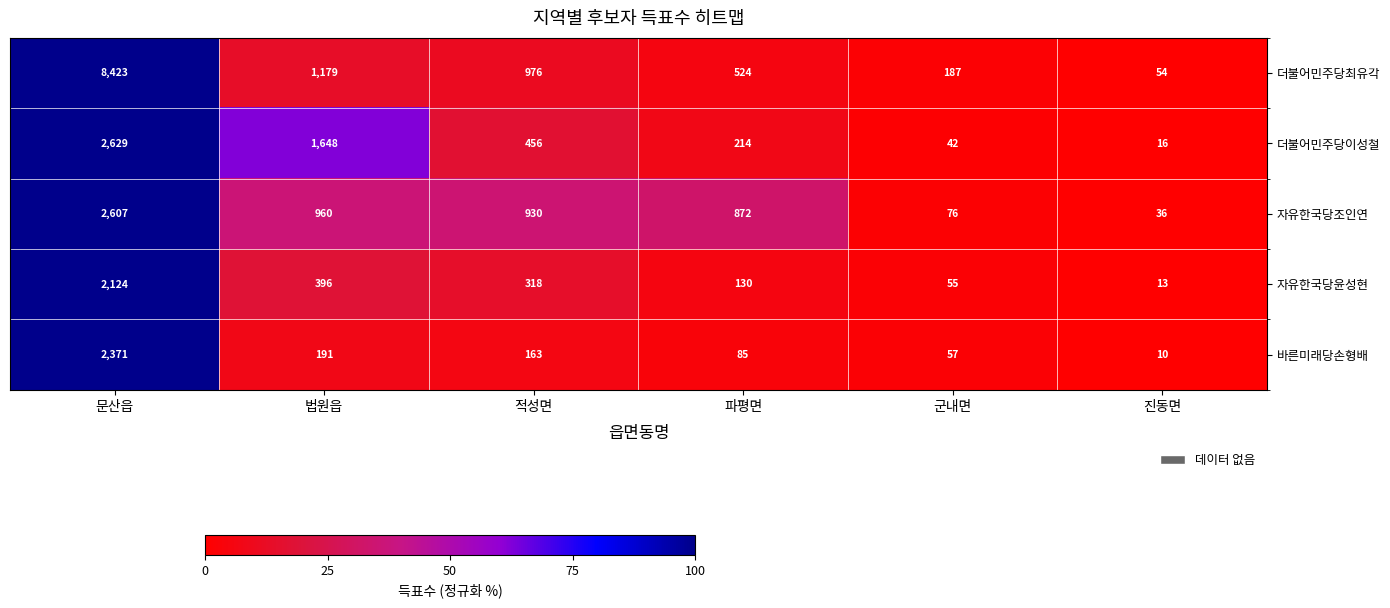

What is the difference between the maximum and minimum values in the 바른미래당손형배 series?

2361